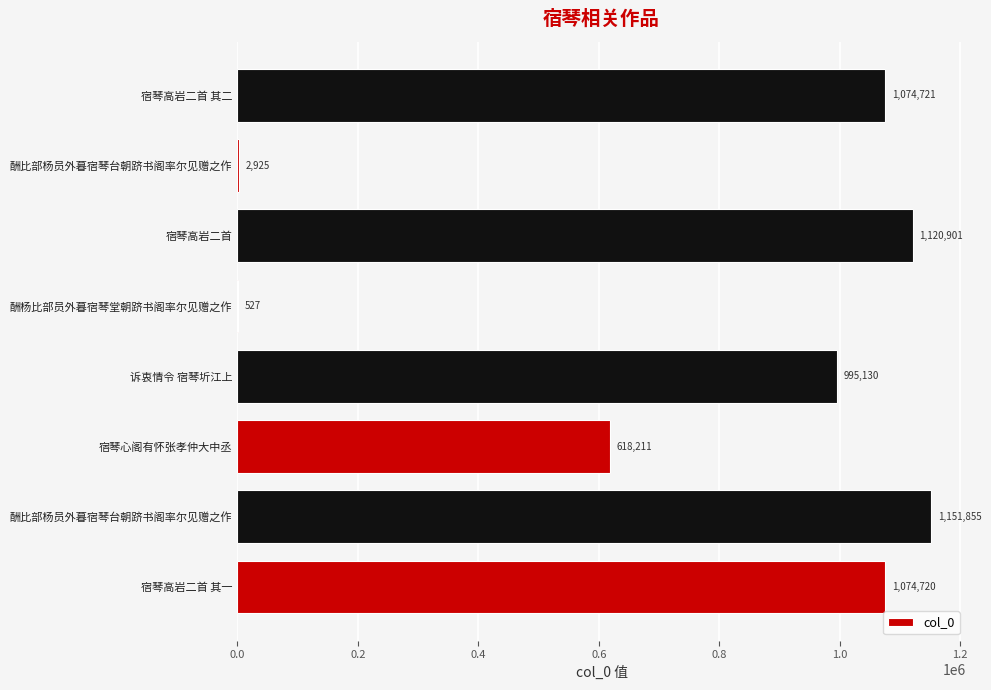

Count the number of categories in the chart.

8